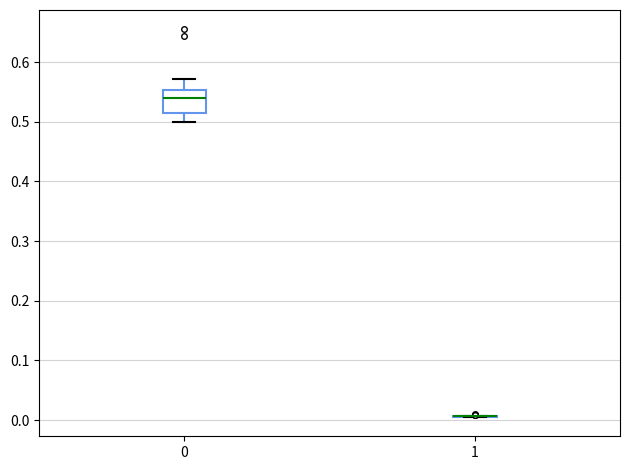

Reading left to right, transcribe this box plot: for each box, give where its median line is, the range the box spans, and where its two whiskers end, as read against the y-axis. The values are not printed on the chart, so give them approximately, as read against the axis.

0: median 0.54, box 0.52 to 0.55, whiskers 0.50 to 0.57
1: box collapsed to a line at 0.01, whiskers 0.01 to 0.01